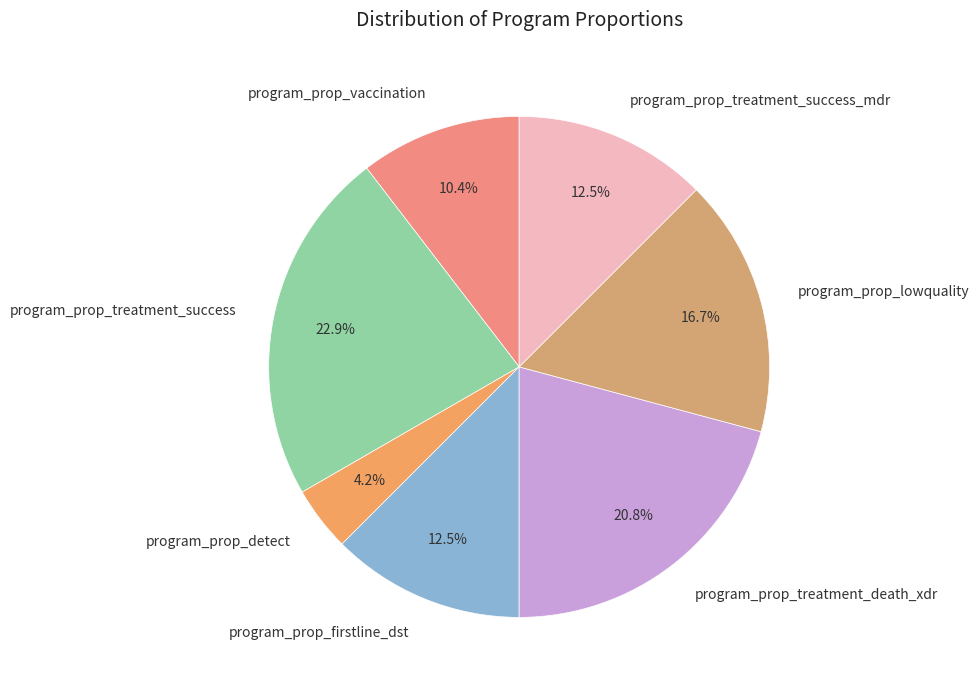

Between program_prop_treatment_success and program_prop_treatment_death_xdr, which is larger?

program_prop_treatment_success